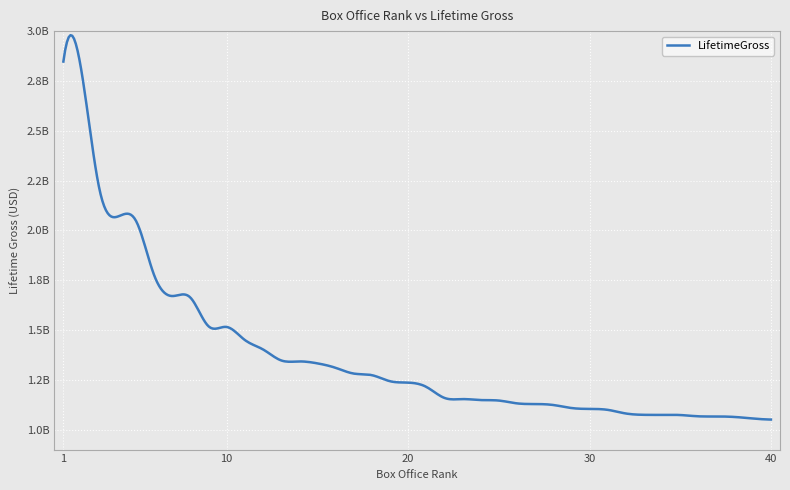

Does the chart display data point markers on the line(s)?

No